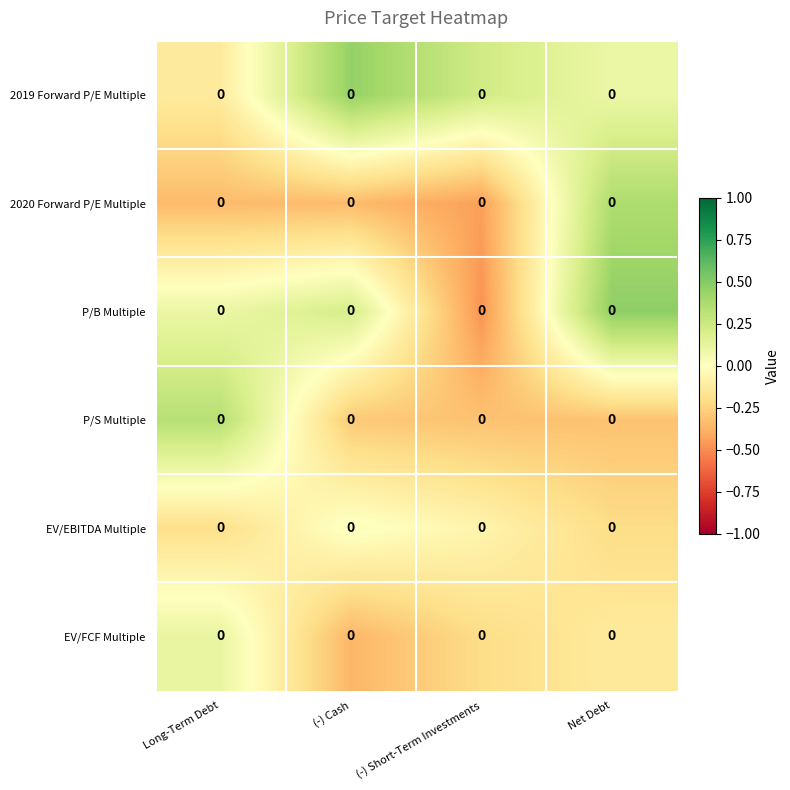

Which has a higher value, (-) Short-Term Investments or Long-Term Debt?

(-) Short-Term Investments